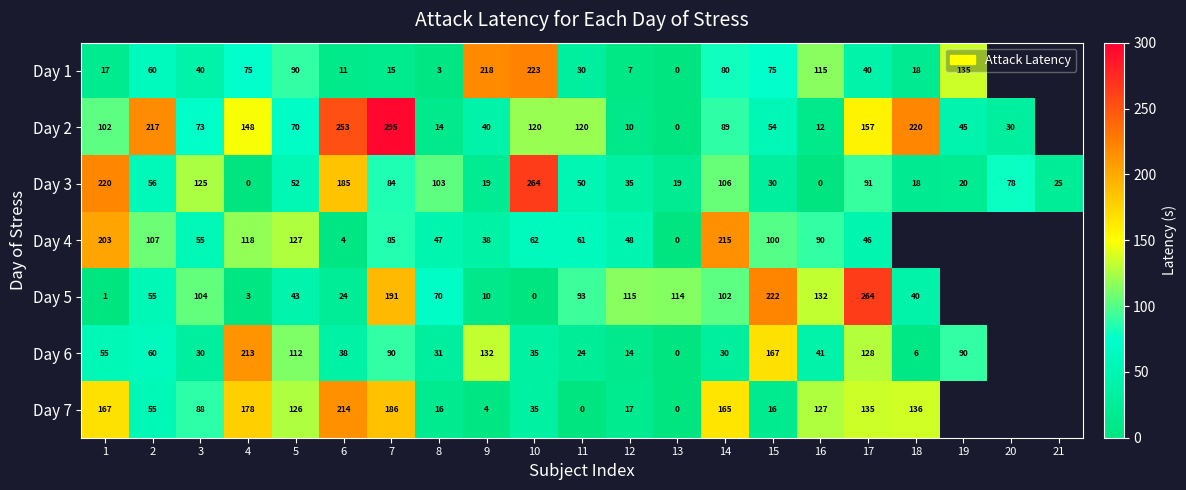

Which series changed the most between 3 and 13?

Day 3